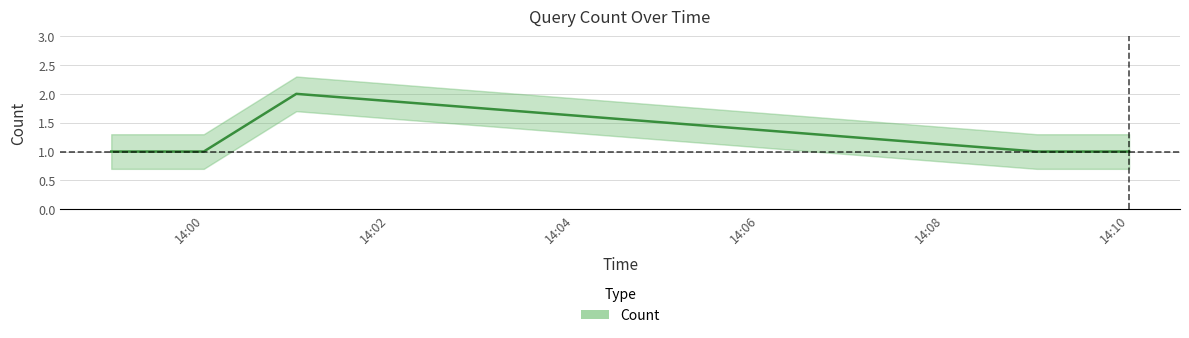

True or false: Count has a value of 1 at 14:00.

True